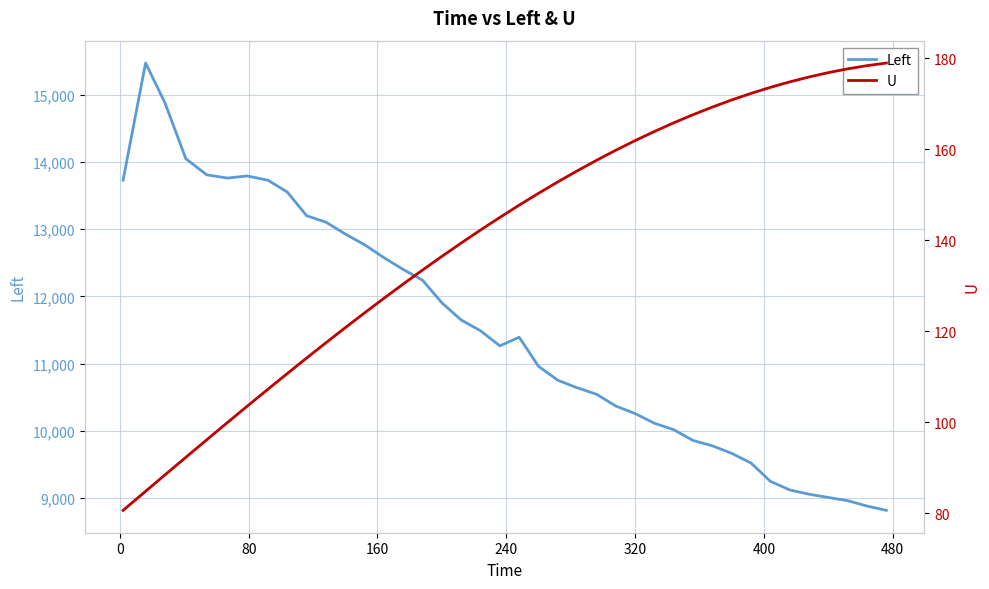

What is the minimum value for Left?

8816